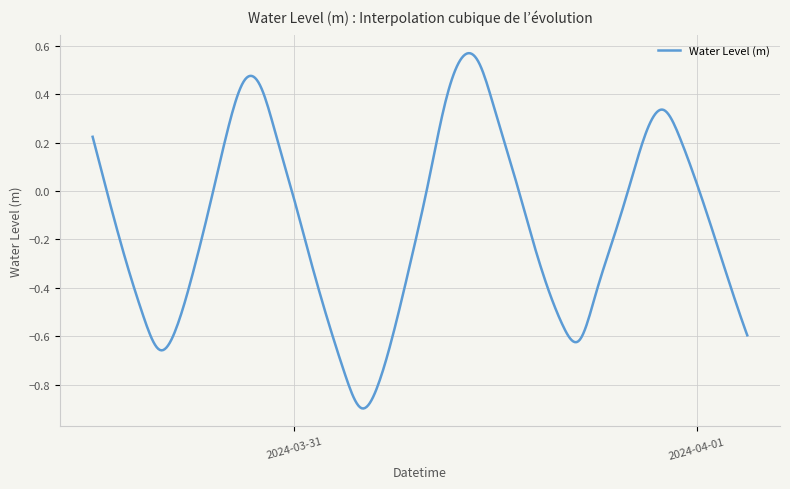

How many lines are shown in the chart?

1